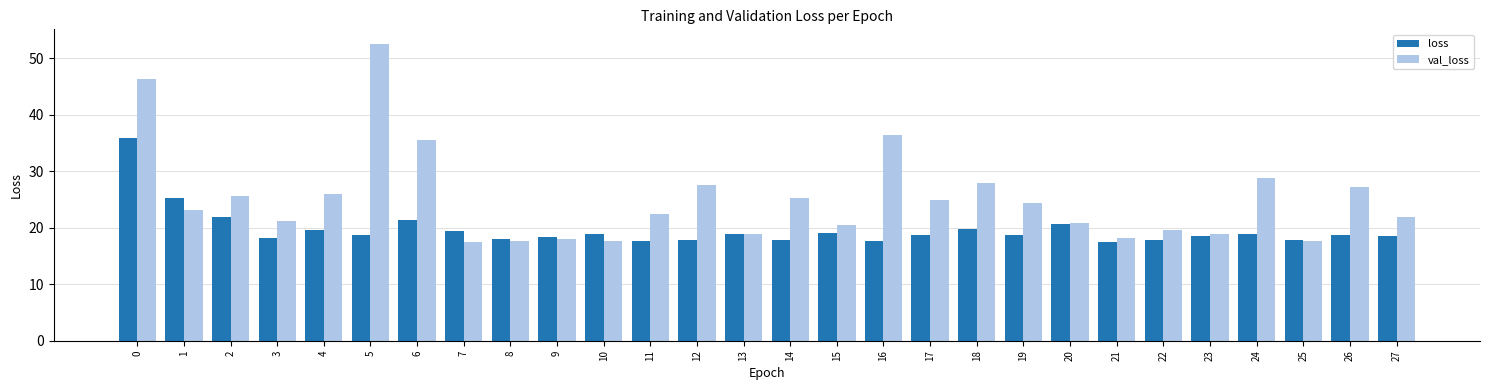

Is the value of val_loss at 14 greater than the value of loss at 0?

No